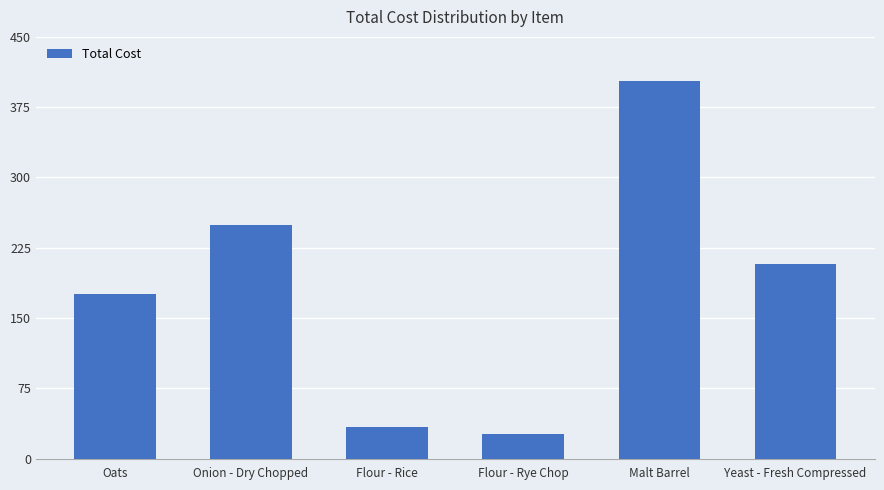

What is the greatest value displayed?

403.2